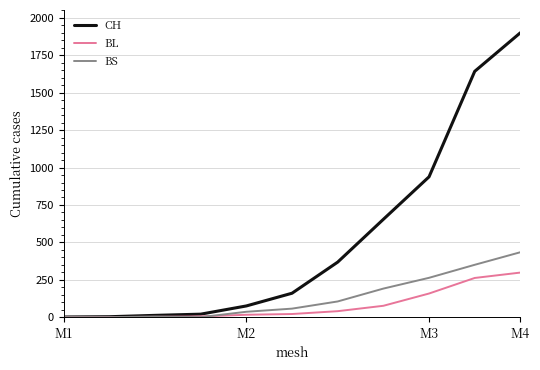

Rank the series by their maximum value, from lowest to highest.

BL, BS, CH